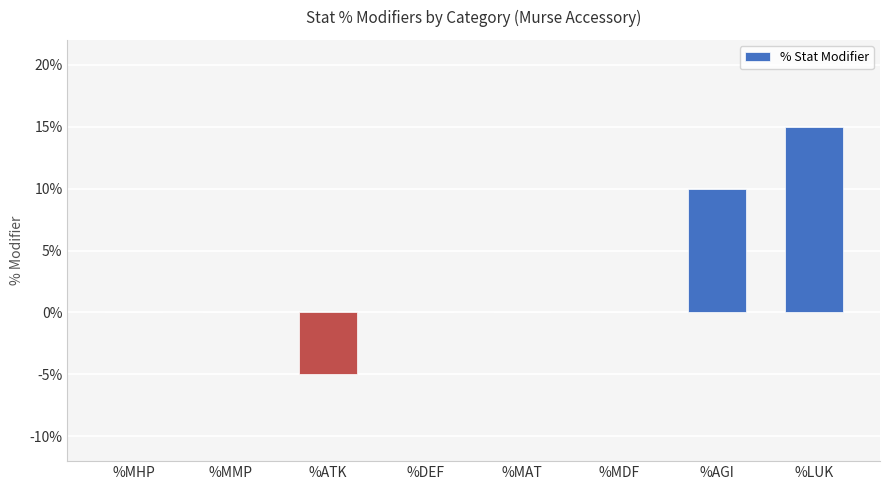

At which category does the chart reach its minimum across all series?

%ATK